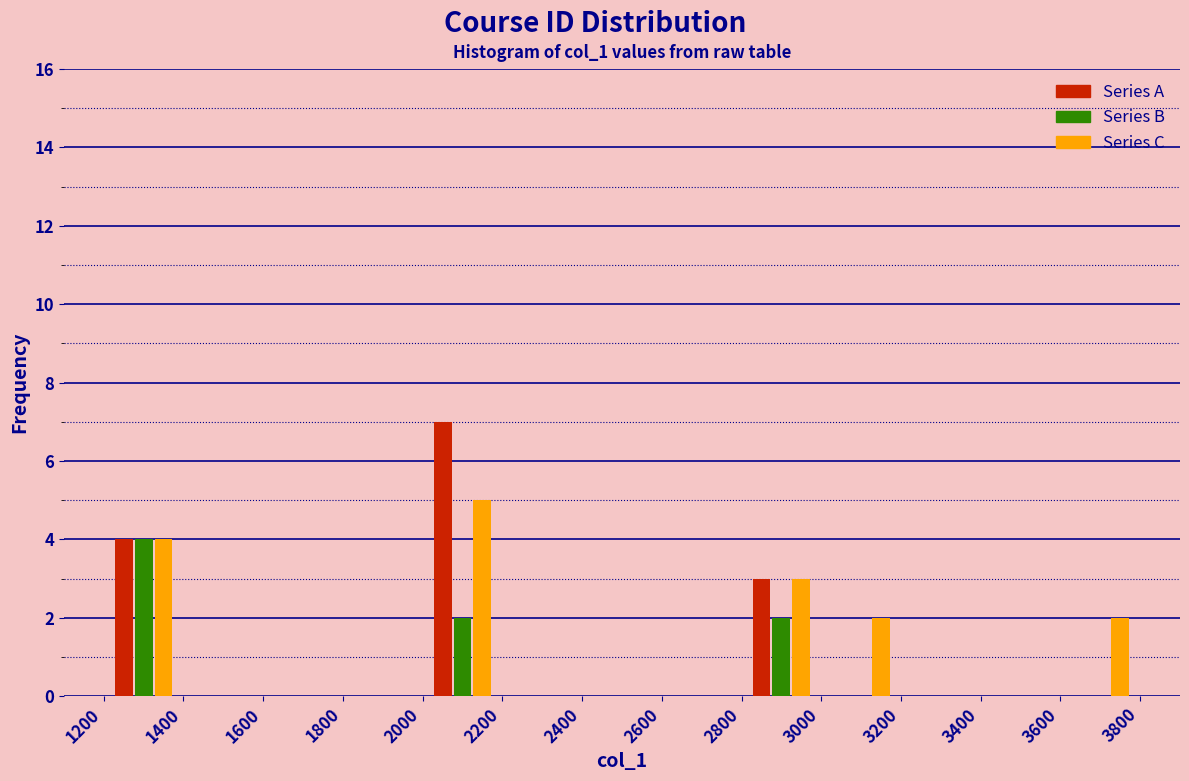

Reading left to right, list every range on the x-axis with the height of the bar of each series over it. The values are not printed on the chart, so give them approximately, as read against the axis.

1200 to 1400: Series A=4	Series B=4	Series C=4
1400 to 1600: Series A=0	Series B=0	Series C=0
1600 to 1800: Series A=0	Series B=0	Series C=0
1800 to 2000: Series A=0	Series B=0	Series C=0
2000 to 2200: Series A=7	Series B=2	Series C=5
2200 to 2400: Series A=0	Series B=0	Series C=0
2400 to 2600: Series A=0	Series B=0	Series C=0
2600 to 2800: Series A=0	Series B=0	Series C=0
2800 to 3000: Series A=3	Series B=2	Series C=3
3000 to 3200: Series A=0	Series B=0	Series C=2
3200 to 3400: Series A=0	Series B=0	Series C=0
3400 to 3600: Series A=0	Series B=0	Series C=0
3600 to 3800: Series A=0	Series B=0	Series C=2